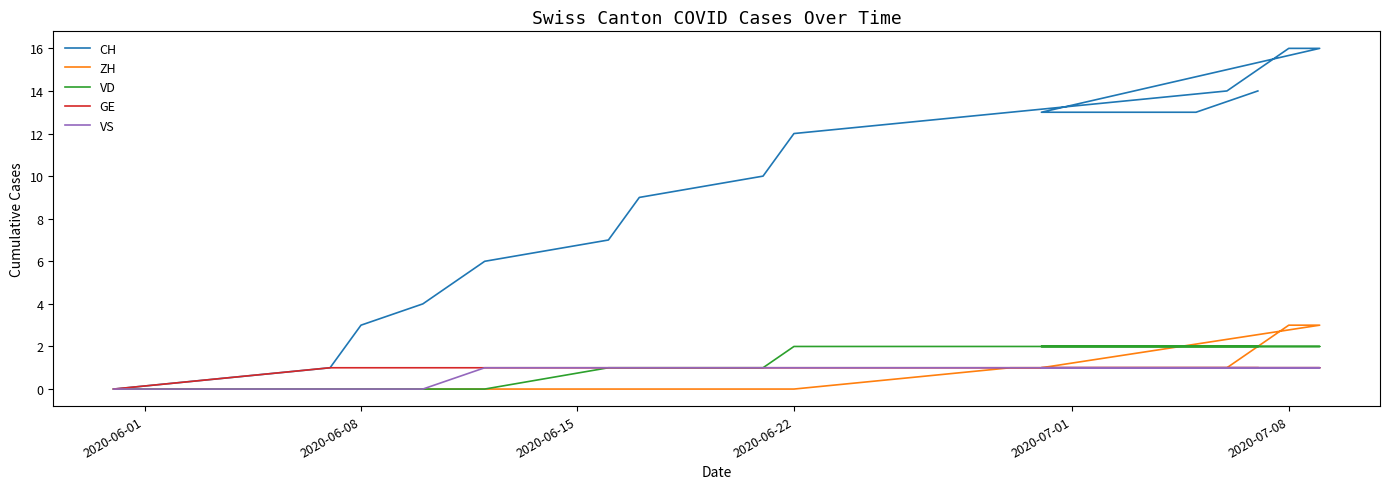

Which category has the lowest value across all series?

2020-06-01